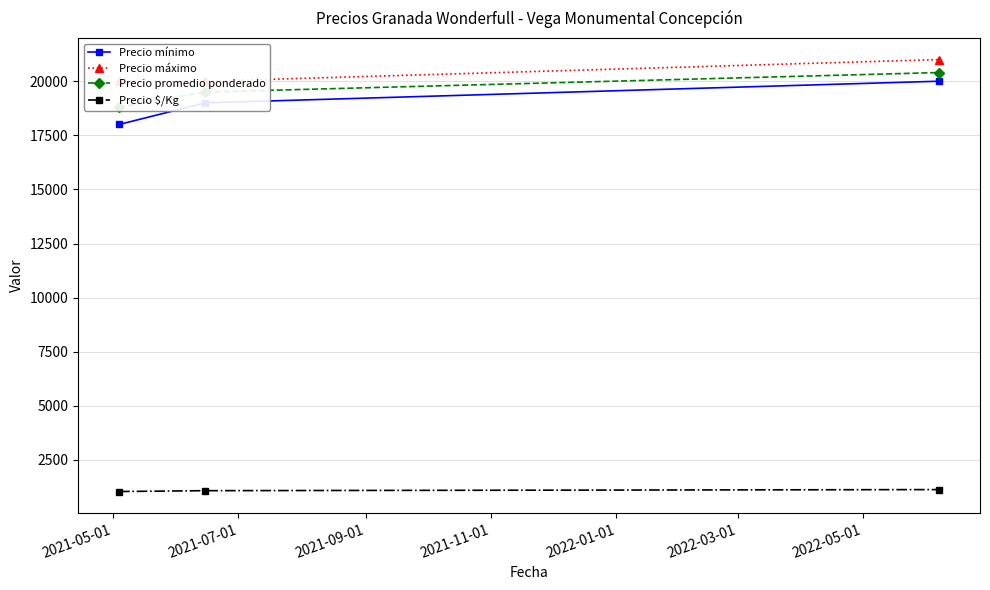

List the series in order of their peak value, lowest first.

Precio $/Kg, Precio mínimo, Precio promedio ponderado, Precio máximo